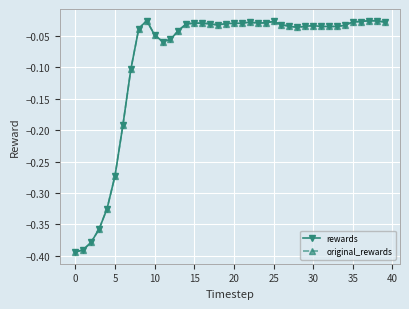

True or false: rewards and original_rewards cross at least once.

False